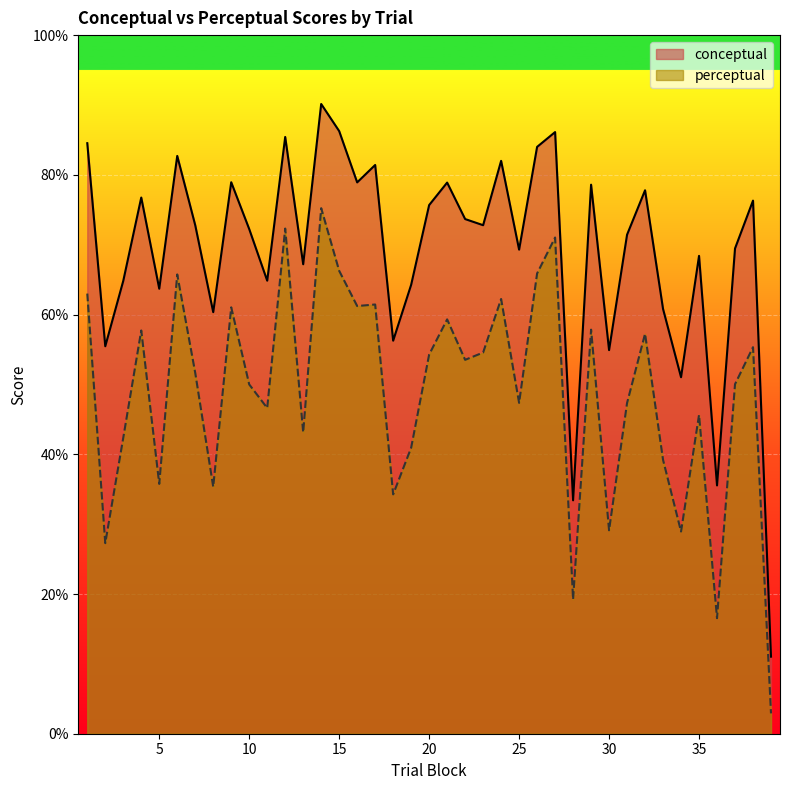

True or false: conceptual has a value of 54.9 at 30.

True